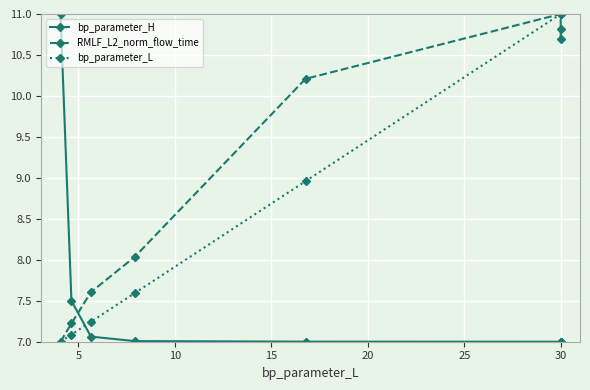

True or false: bp_parameter_L and RMLF_L2_norm_flow_time intersect in this chart.

False